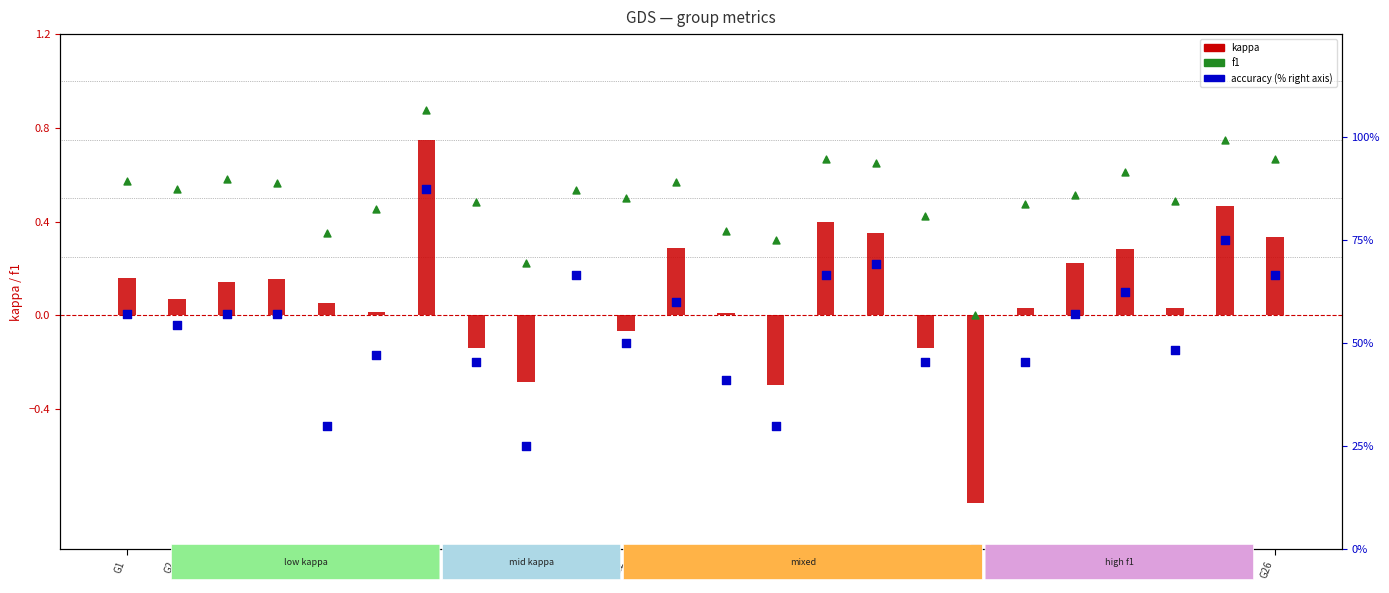

Which series has the widest spread of Y values?

accuracy